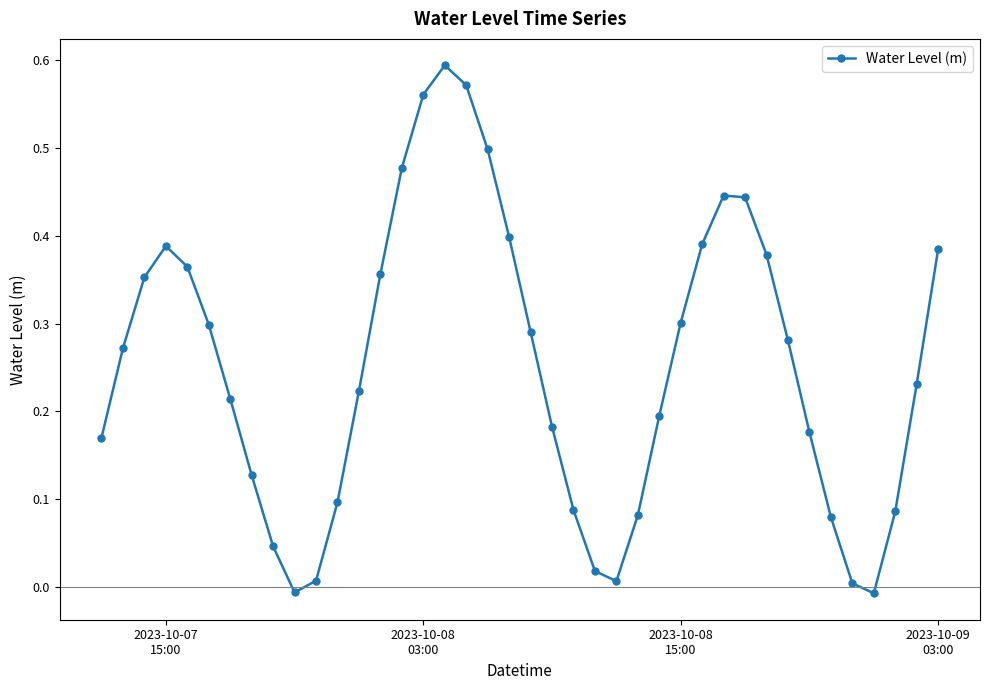

True or false: the data has more than 2 interior local peaks.

True